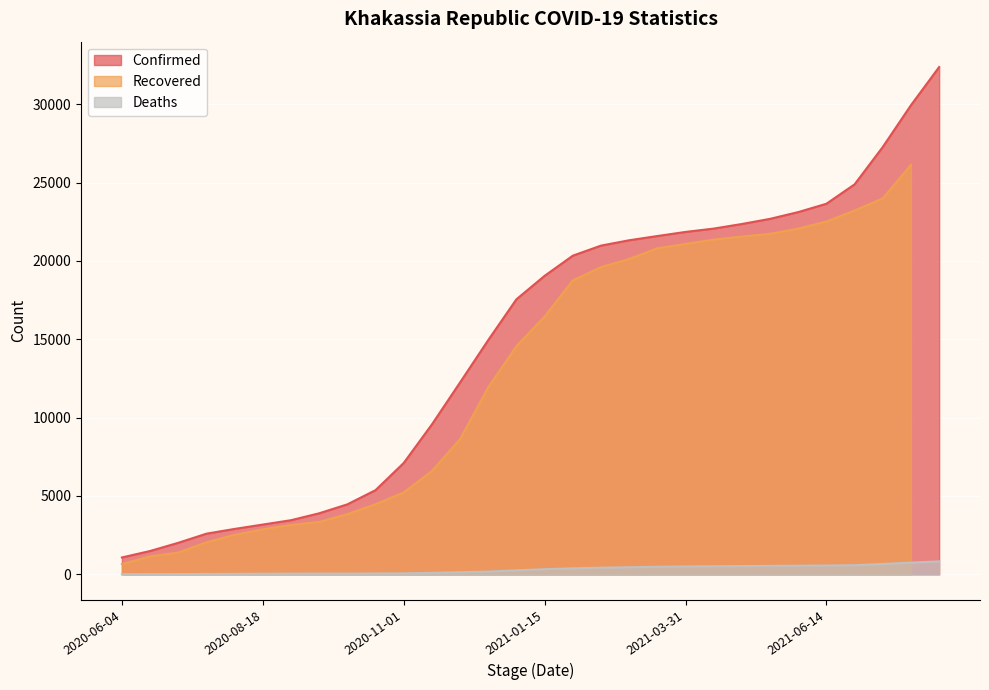

Between 2020-07-19 and 2020-08-03, which is larger?

2020-08-03